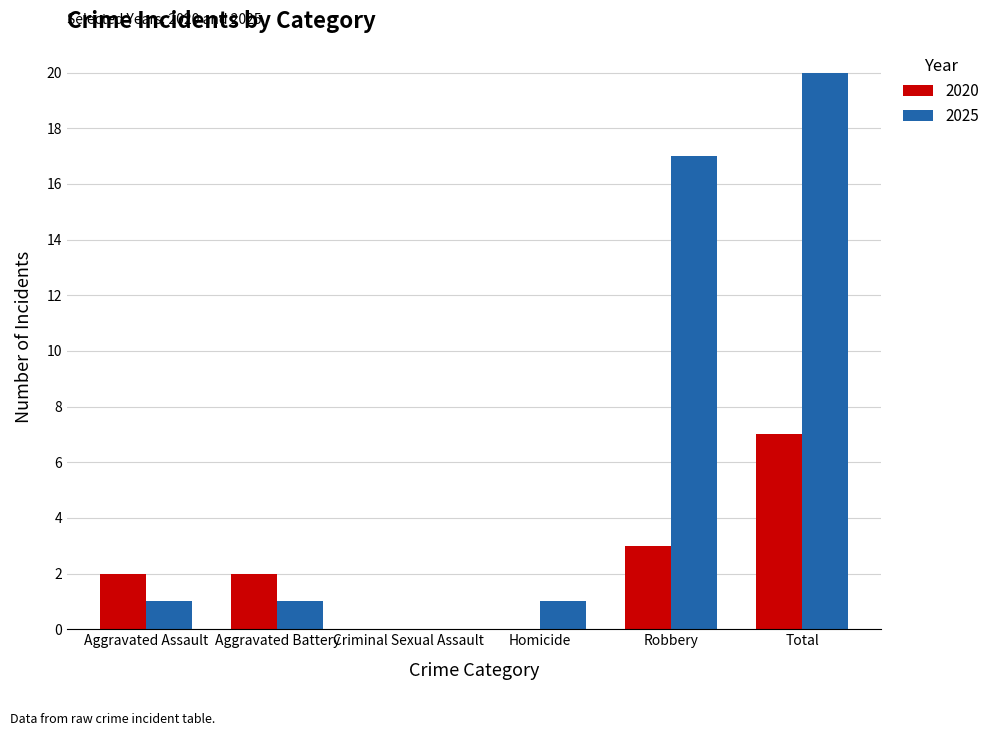

Which series changed the most between Aggravated Battery and Homicide?

2020